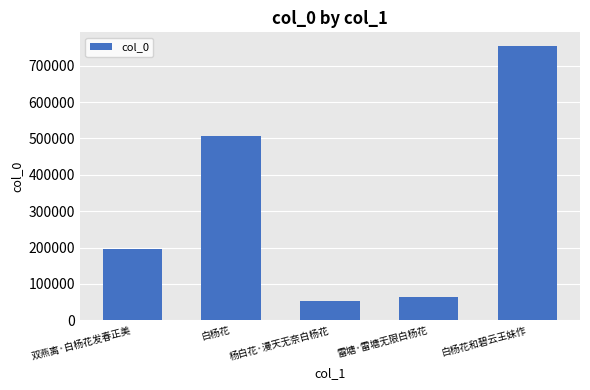

What is the label of the 5th bar from the right?

双燕离·白杨花发春正美